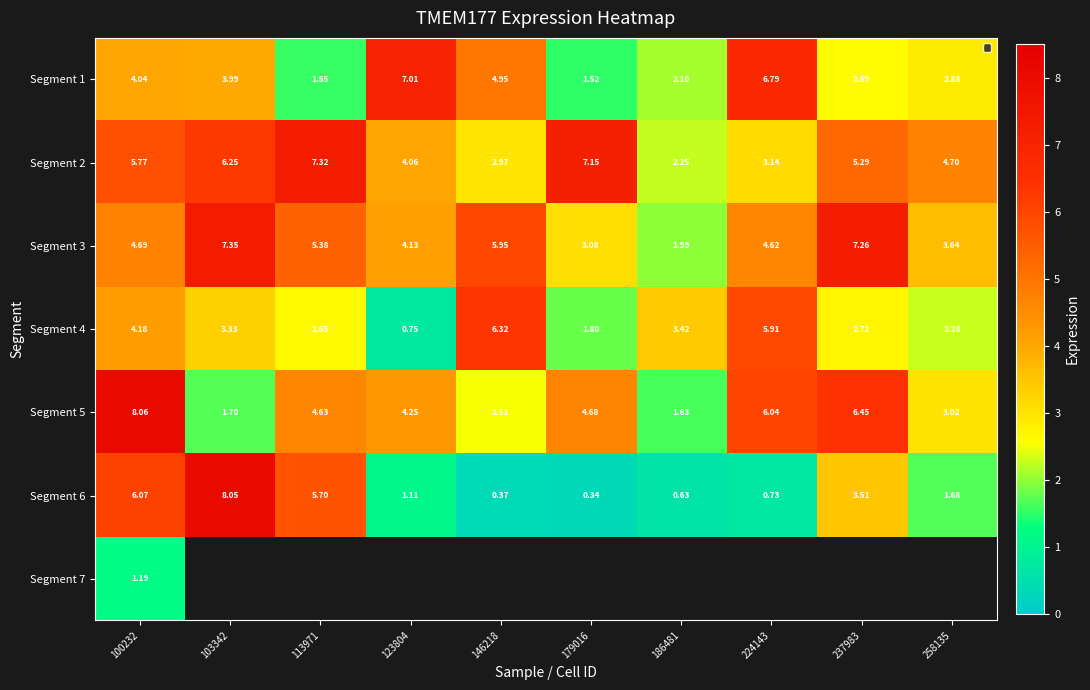

How many data points in Segment 5 are less than 4?

4